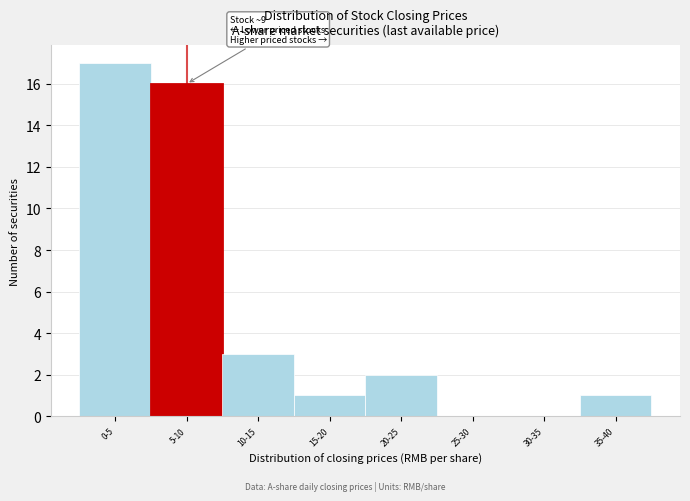

Reading left to right, list all the values displayed in this chart.

0-5=17	5-10=16	10-15=3	15-20=1	20-25=2	25-30=0	30-35=0	35-40=1